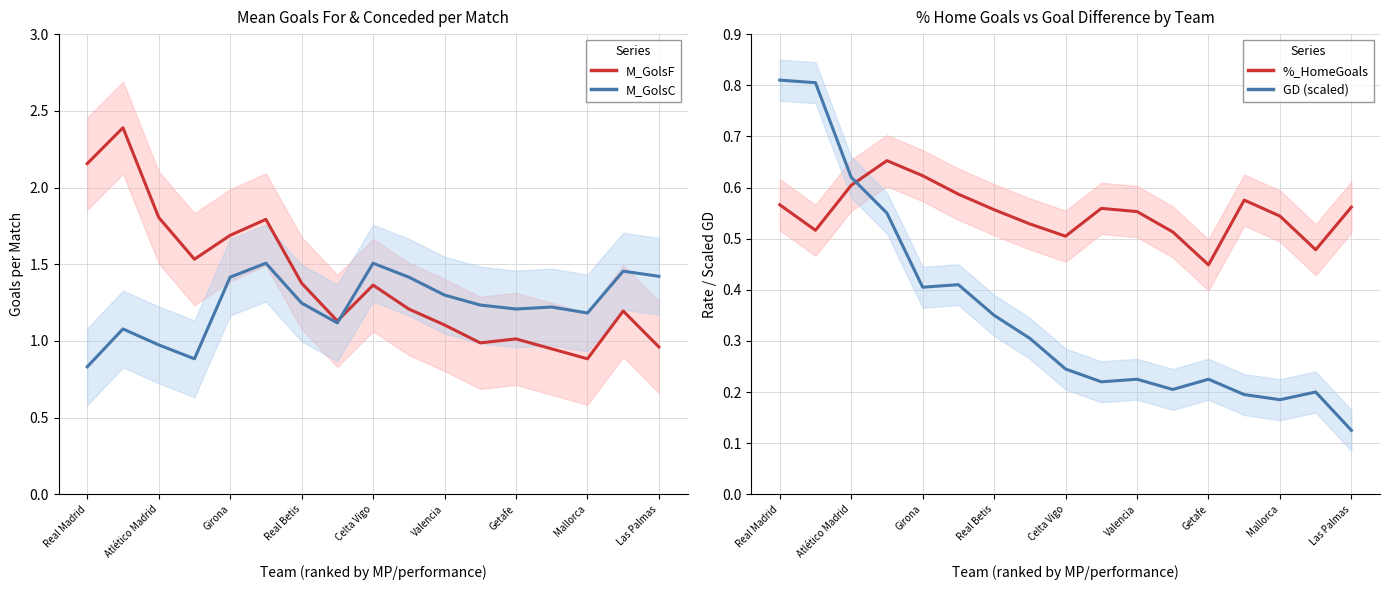

Which series has the largest total across all categories?

M_GolsF